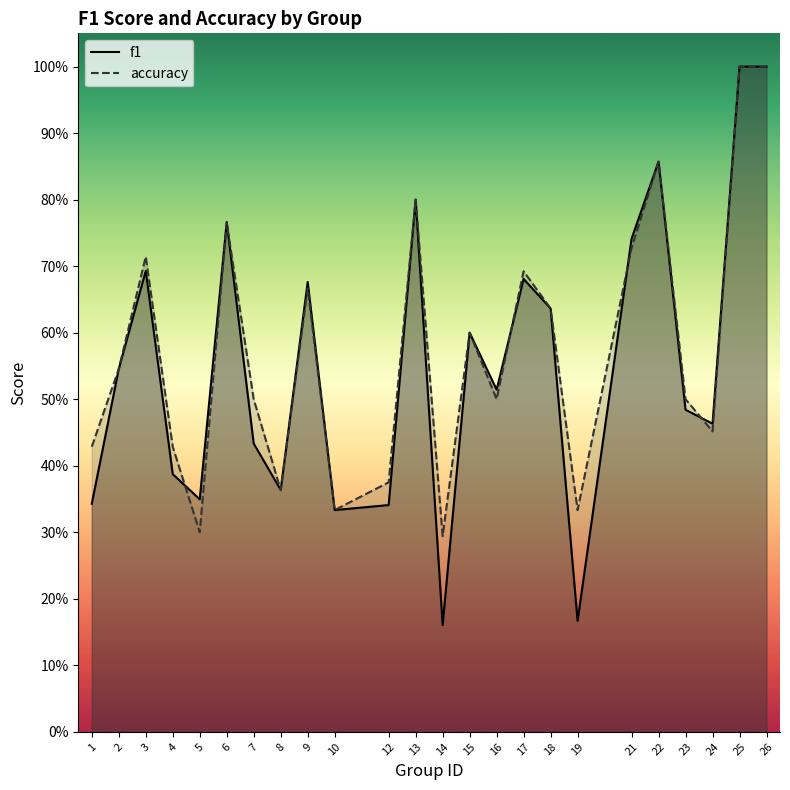

Is it true that accuracy equals 1.0 at 26?

True